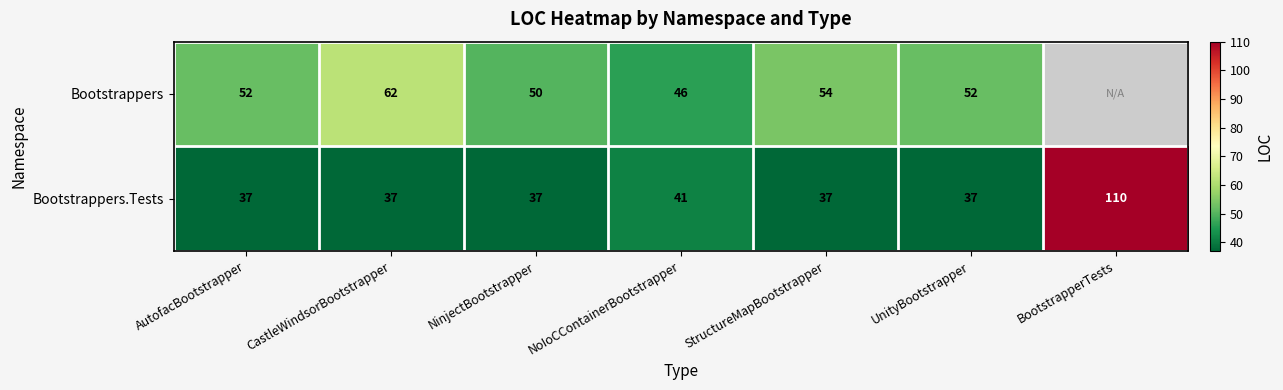

What is the difference between the maximum and minimum values in the Bootstrappers.Tests series?

73